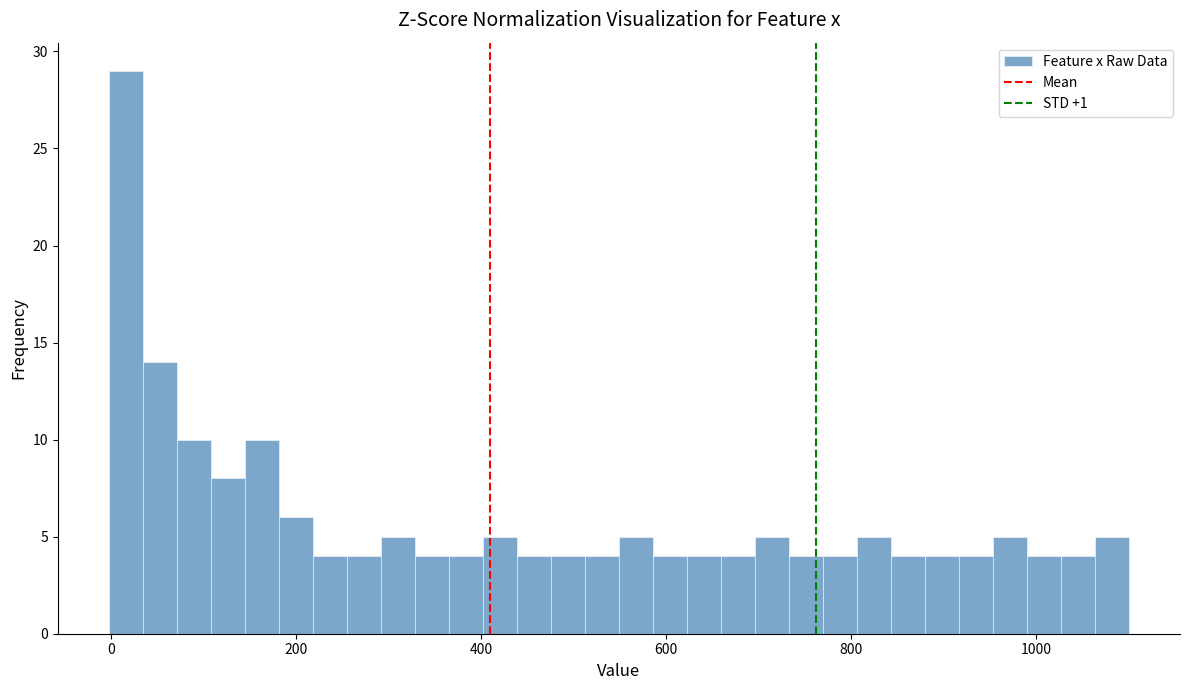

Read against the x-axis, roughly where is the centre of the tallest bar?

20